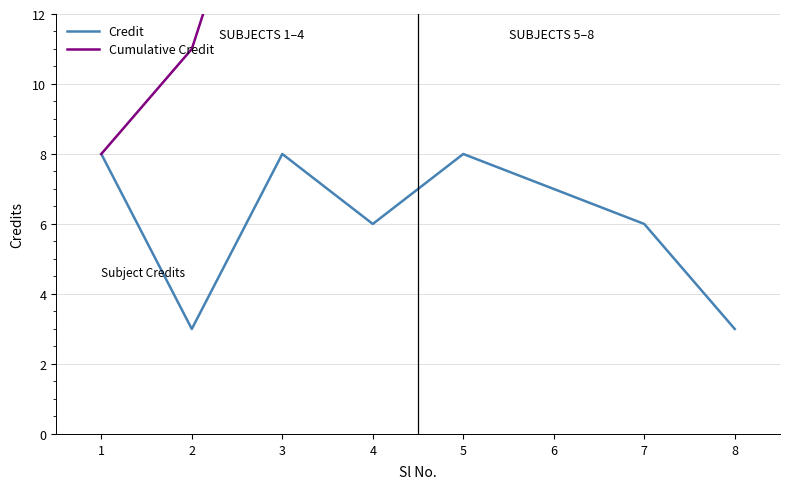

What value does the Cumulative Credit series have at 5, to the nearest 10?

30